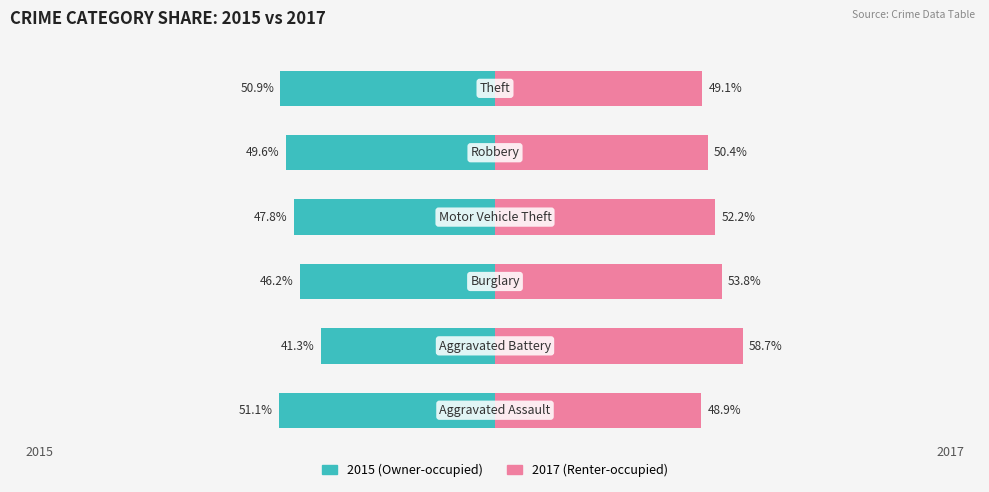

How many categories are shown in the chart?

6